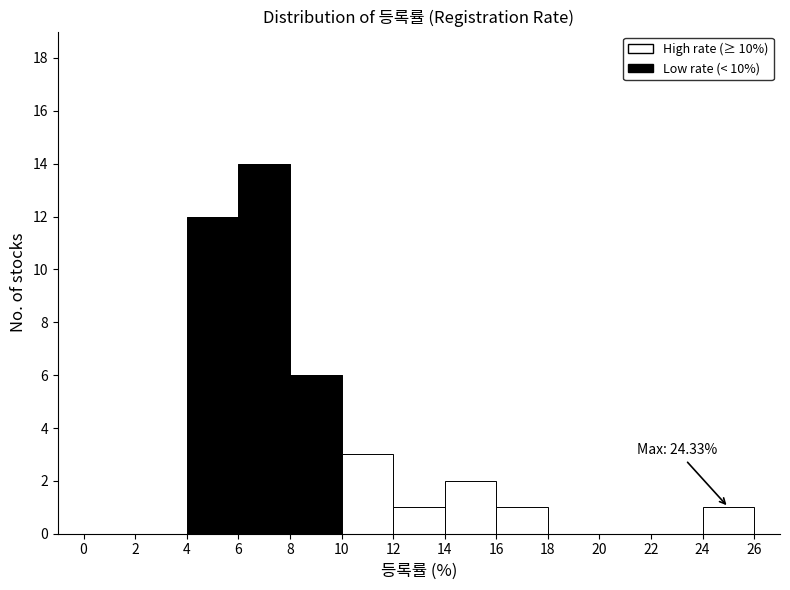

Which range on the x-axis has the tallest stacked bar (by total height)?

6 to 8